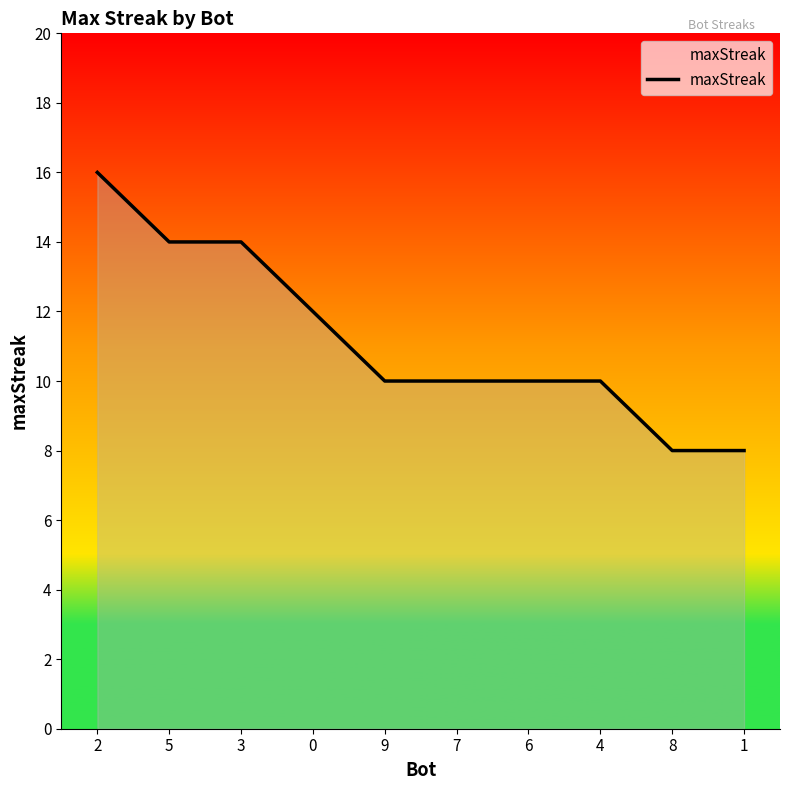

What position from the right is 2?

10